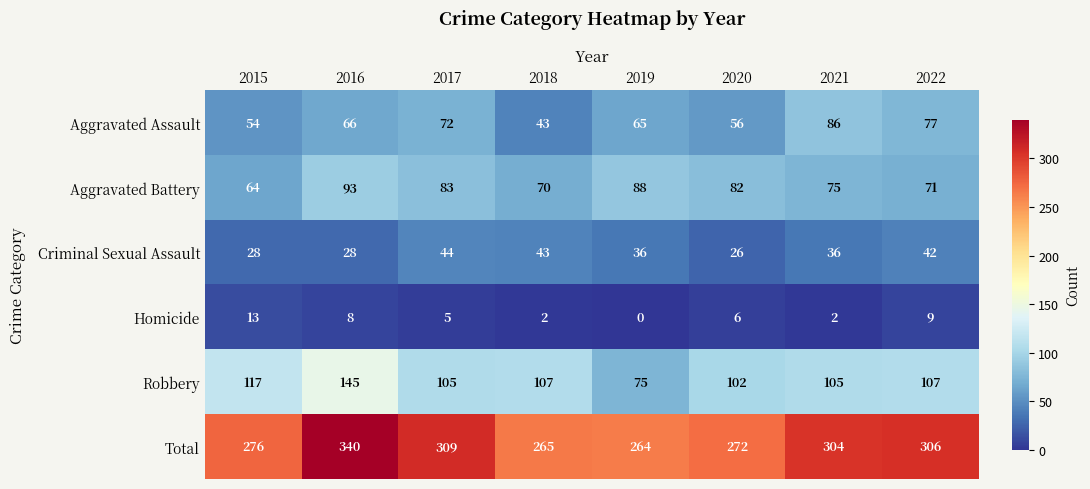

Which category has the lowest value across all series?

2019